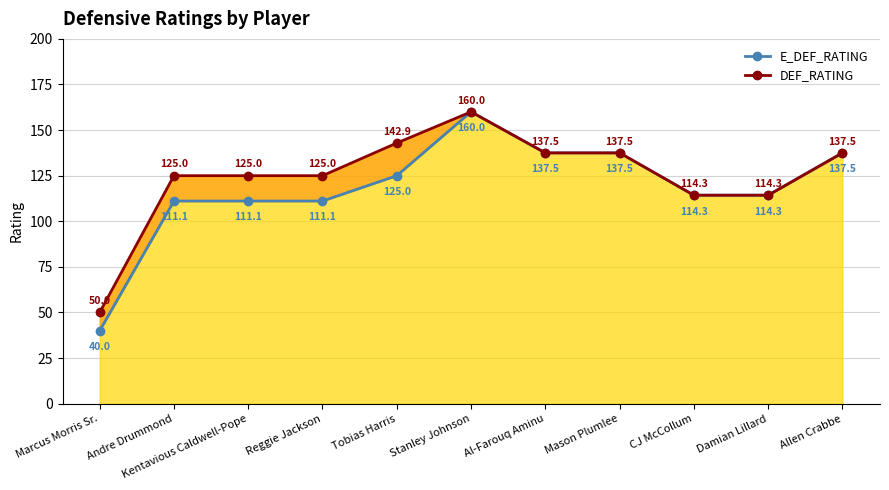

Is it true that E_DEF_RATING equals 191.8 at Kentavious Caldwell-Pope?

False